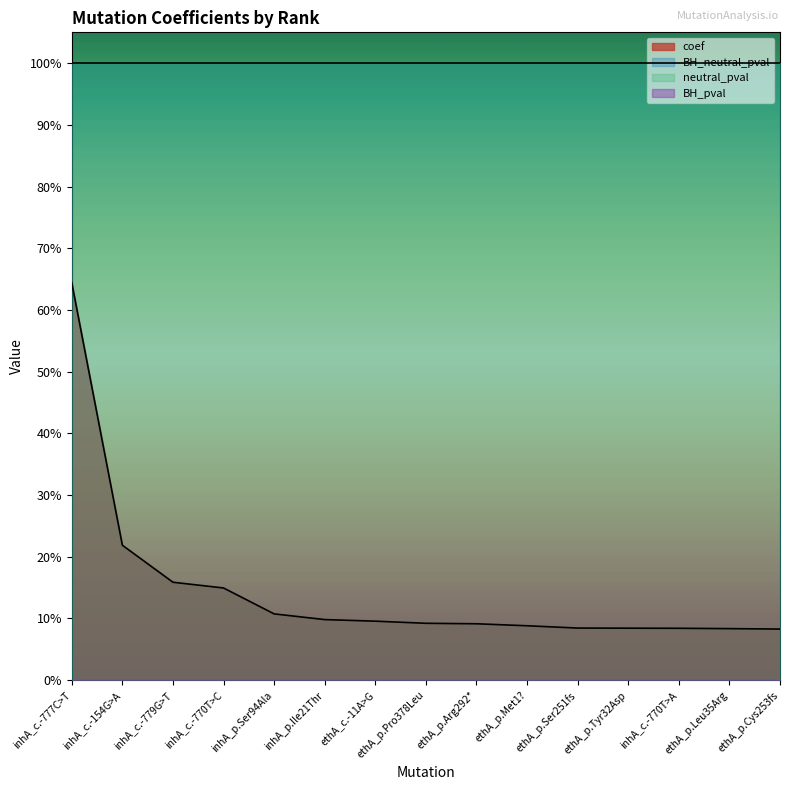

What is the spread (max minus min) of values at ethA_p.Ser251fs?

1.0